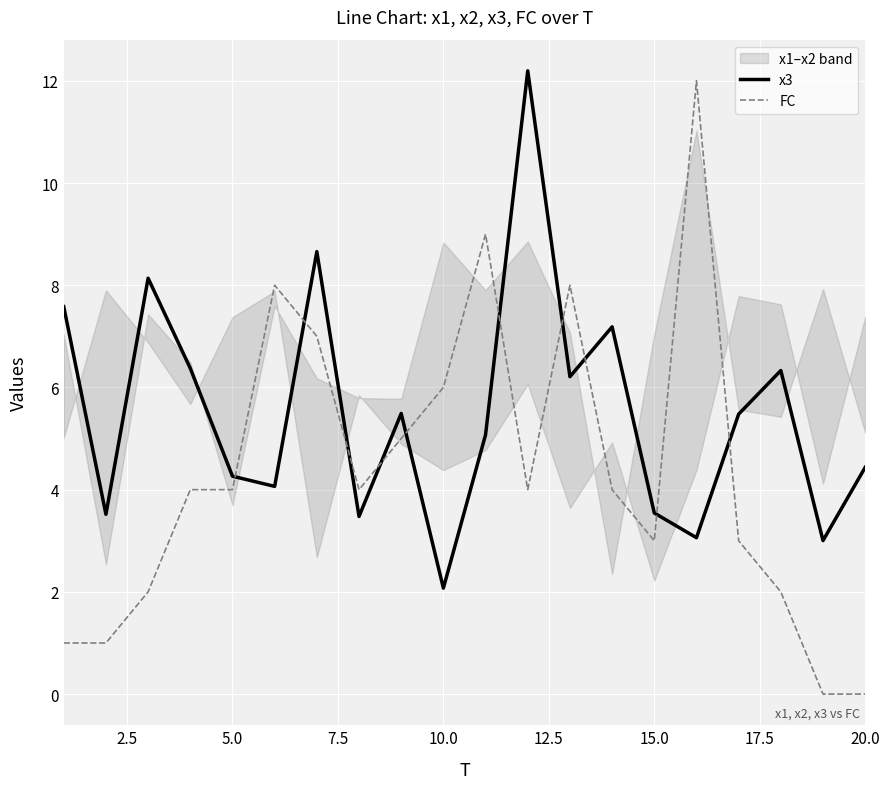

What is the greatest value displayed?

12.2